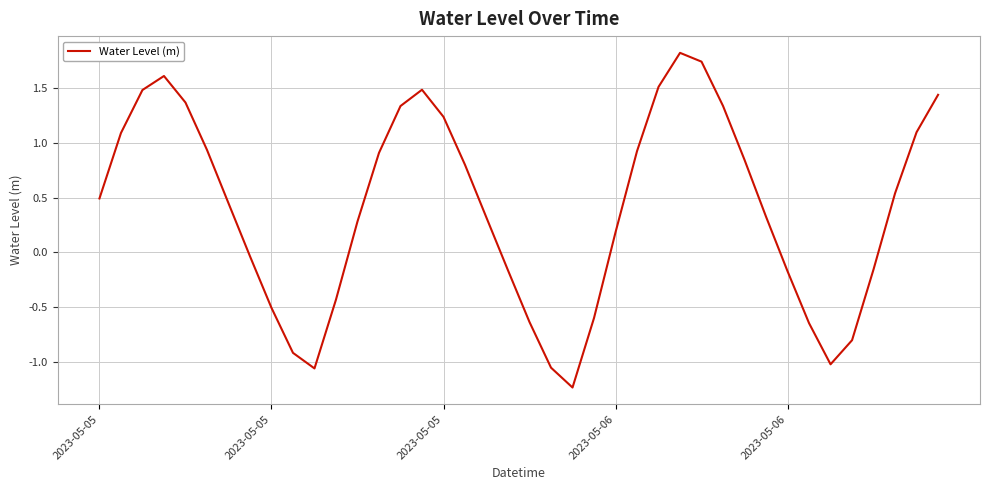

What is the maximum value shown in the chart?

1.8